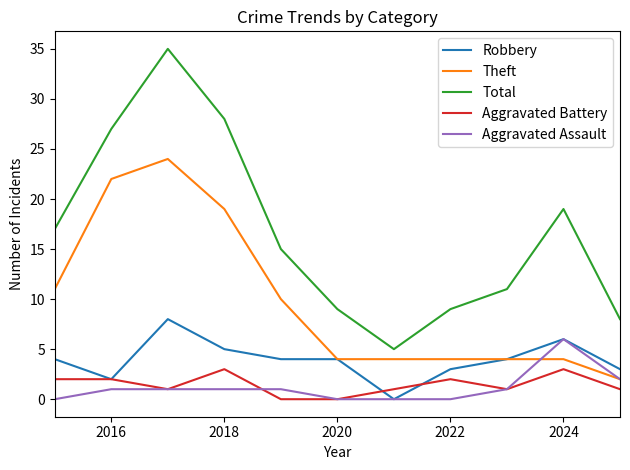

Which series has the largest total across all categories?

Total